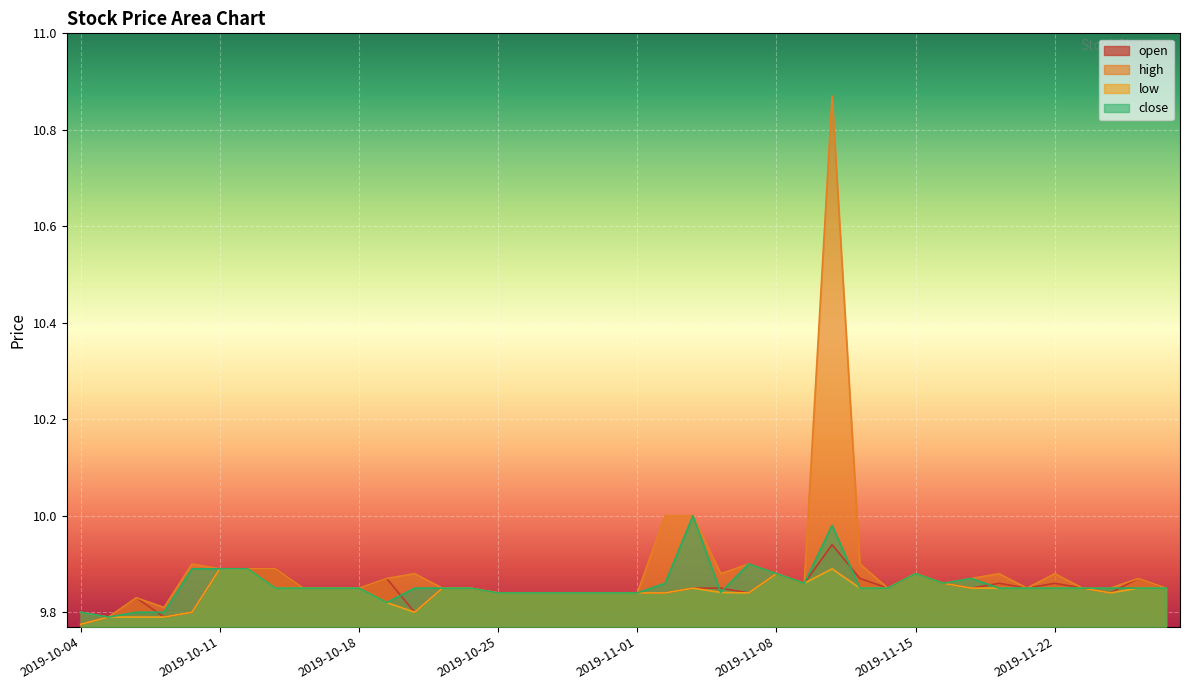

At how many categories does at least one series exceed 10?

1